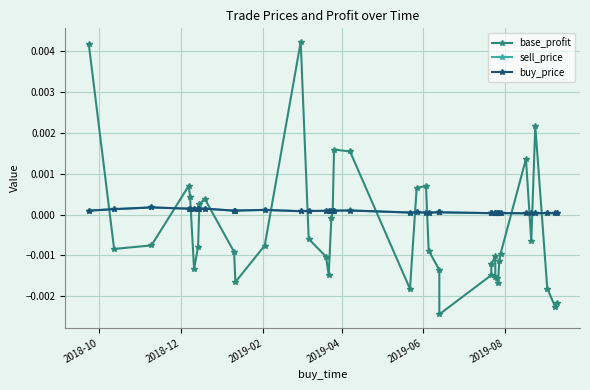

True or false: base_profit and buy_price cross at least once.

True